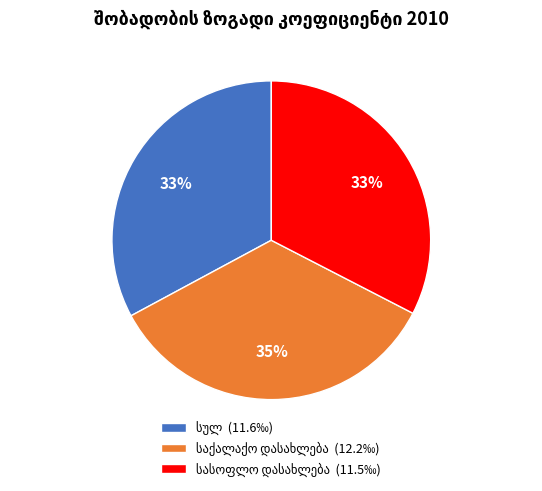

Count the number of slices in the pie.

3